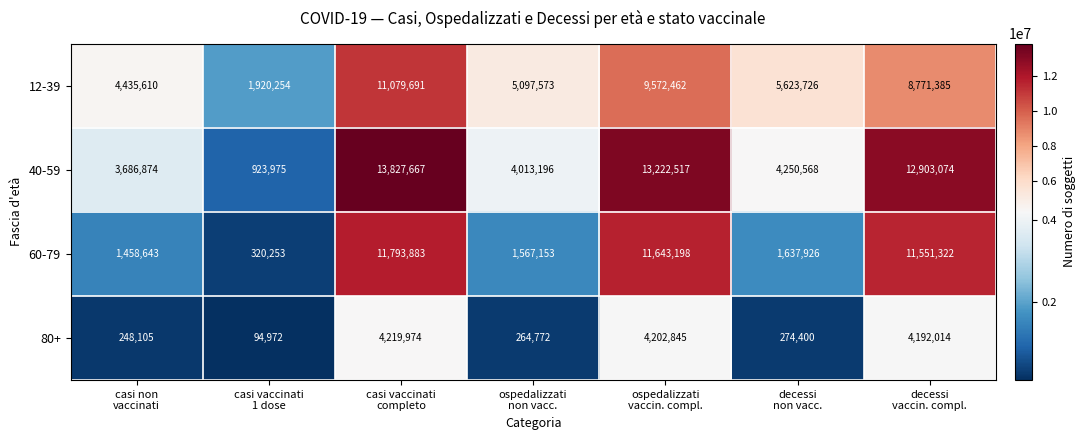

What is the maximum value for 60-79?

11793883